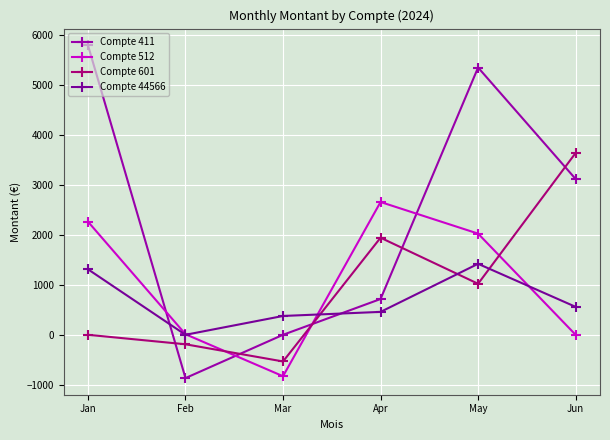

Which series has the largest total across all categories?

Compte 411